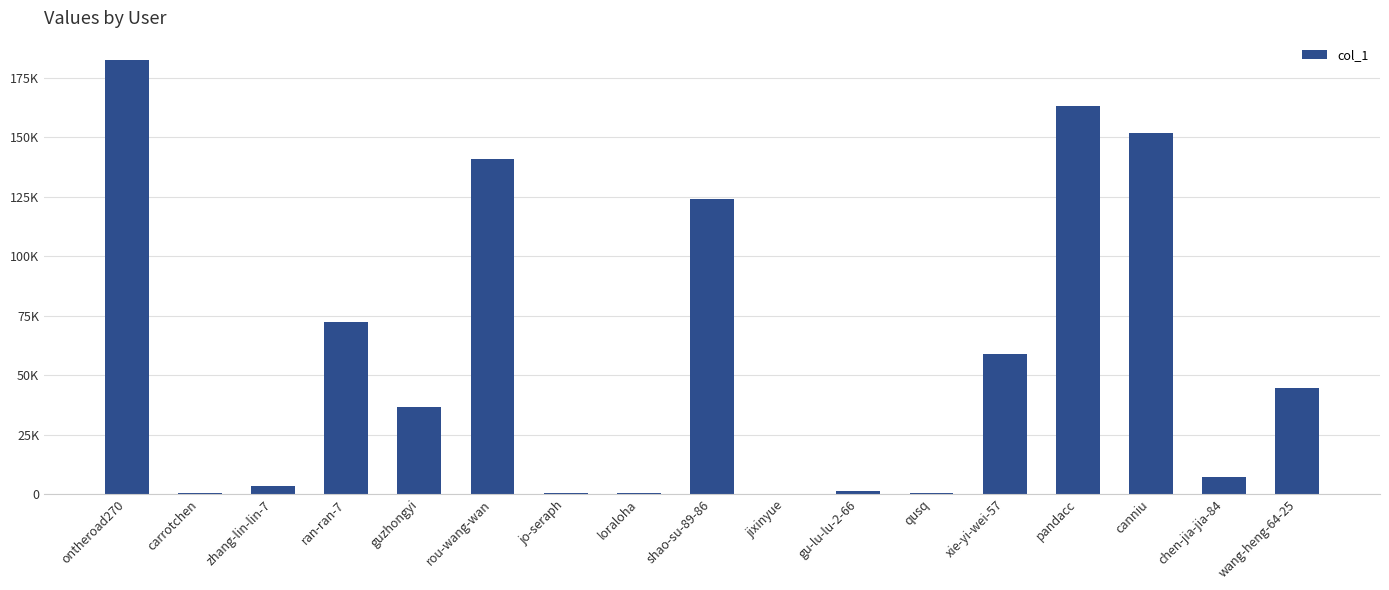

Are the bars horizontal?

No